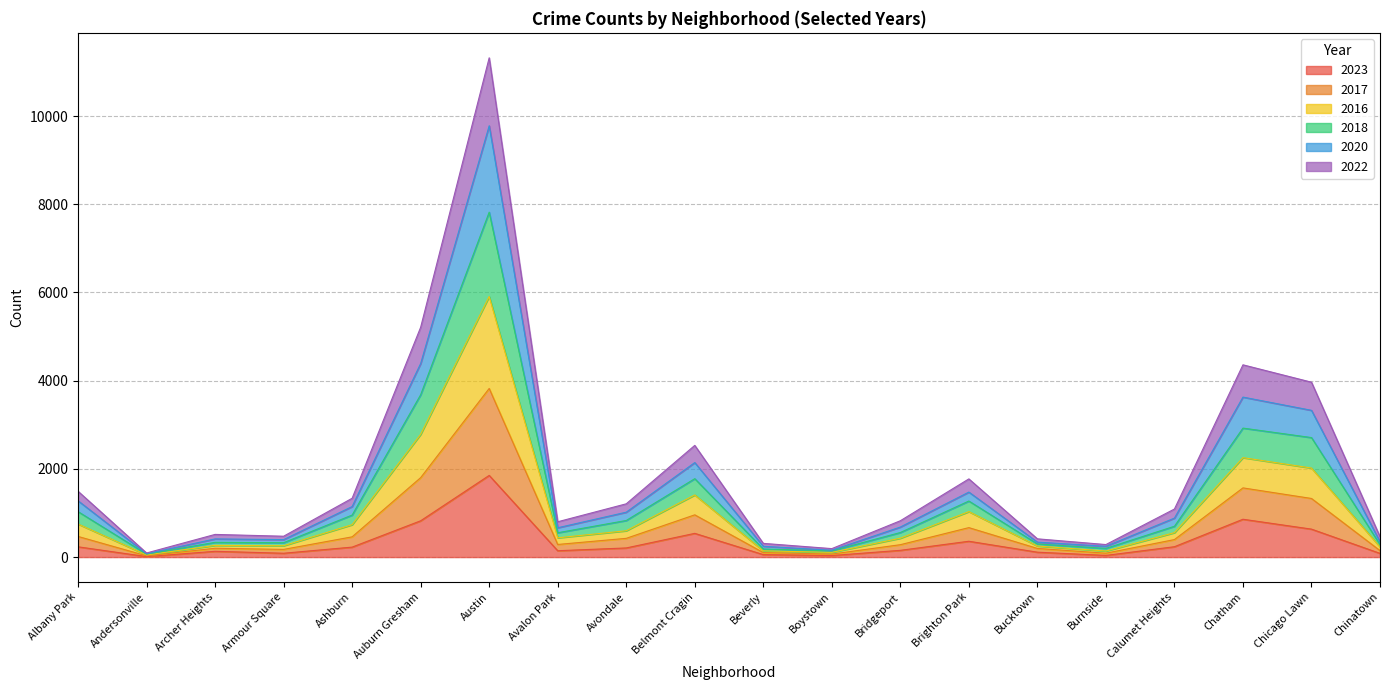

At which category is the sum across all series the highest?

Austin